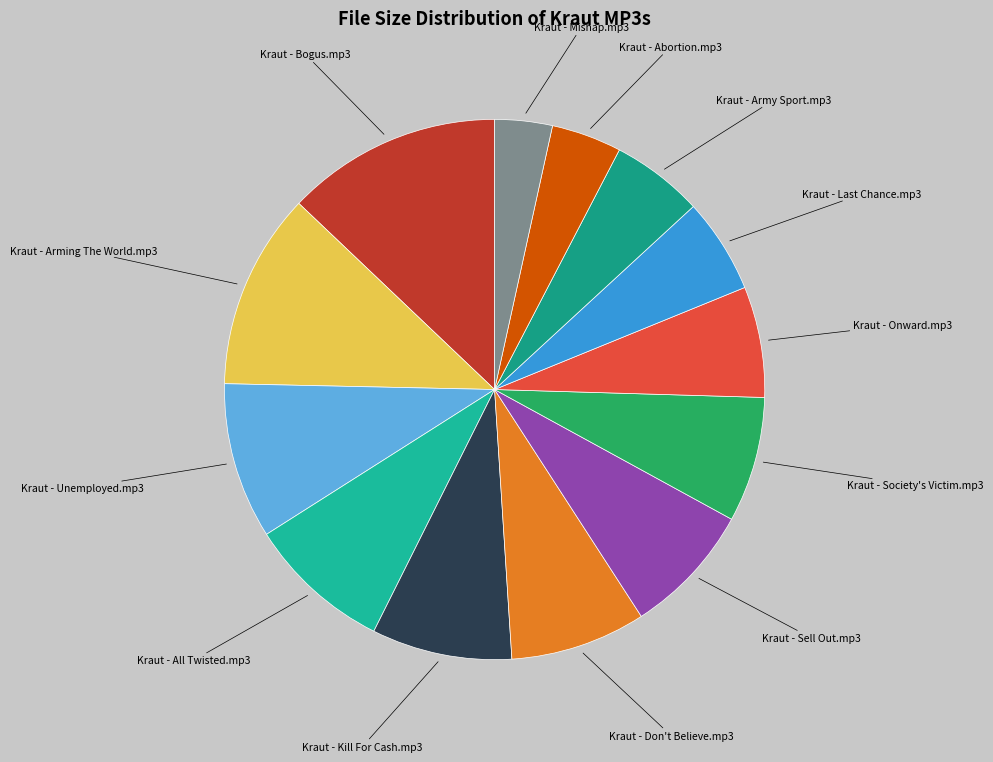

How many segments does this pie chart have?

13